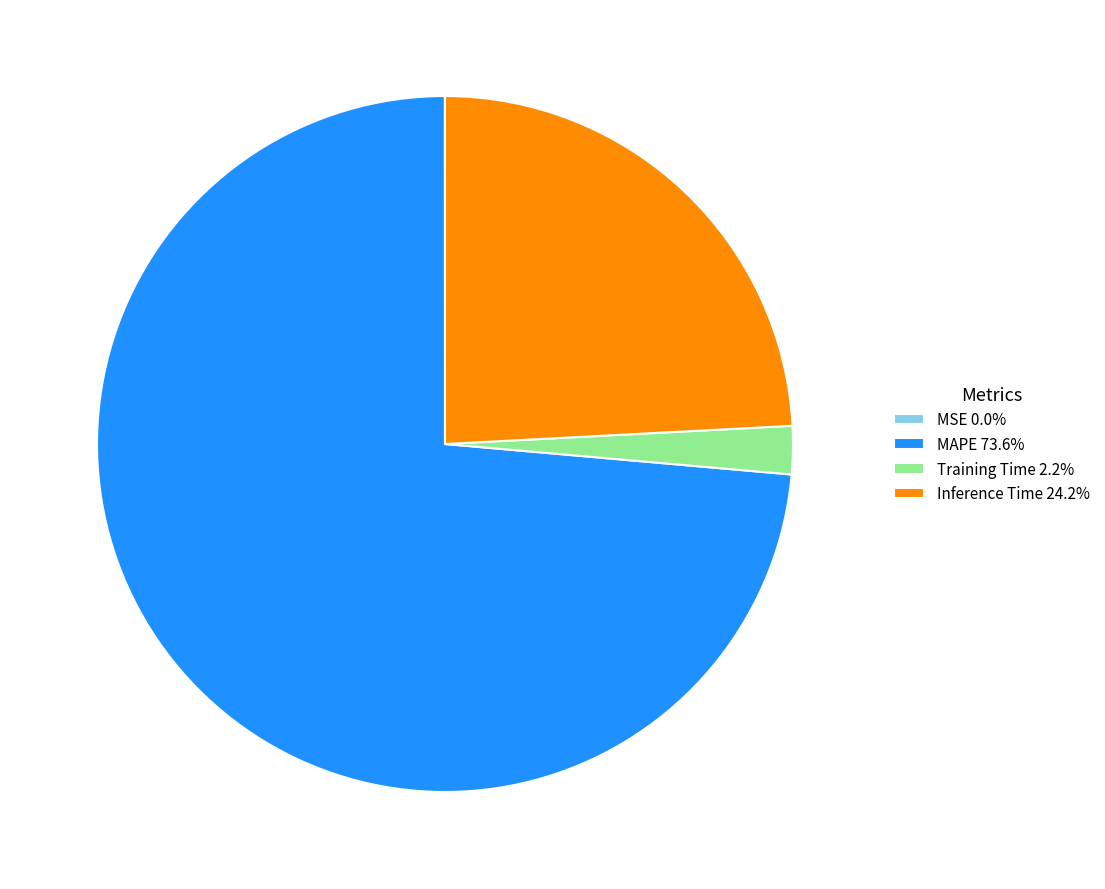

What is the majority slice?

MAPE